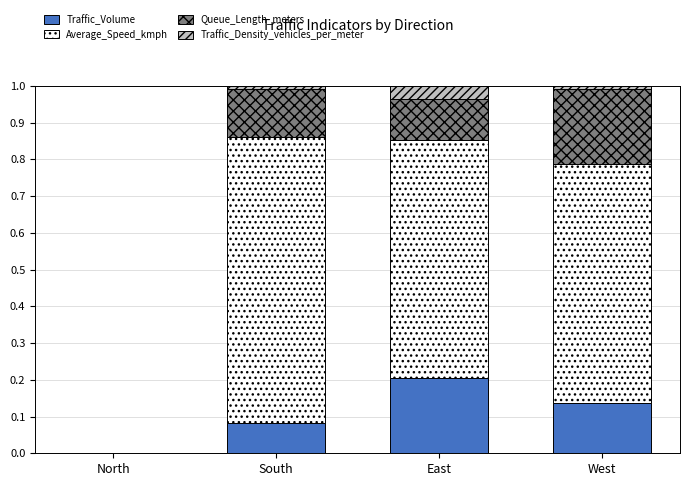

Count the number of data series in this chart.

4